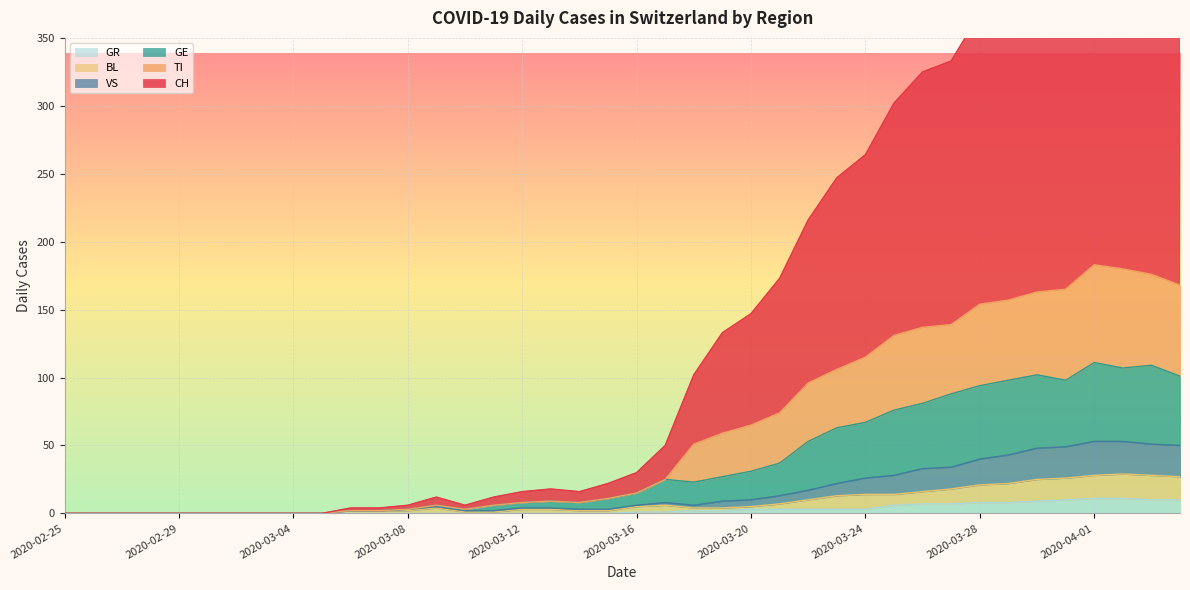

List the series in order of their peak value, lowest first.

GR, BL, VS, GE, TI, CH